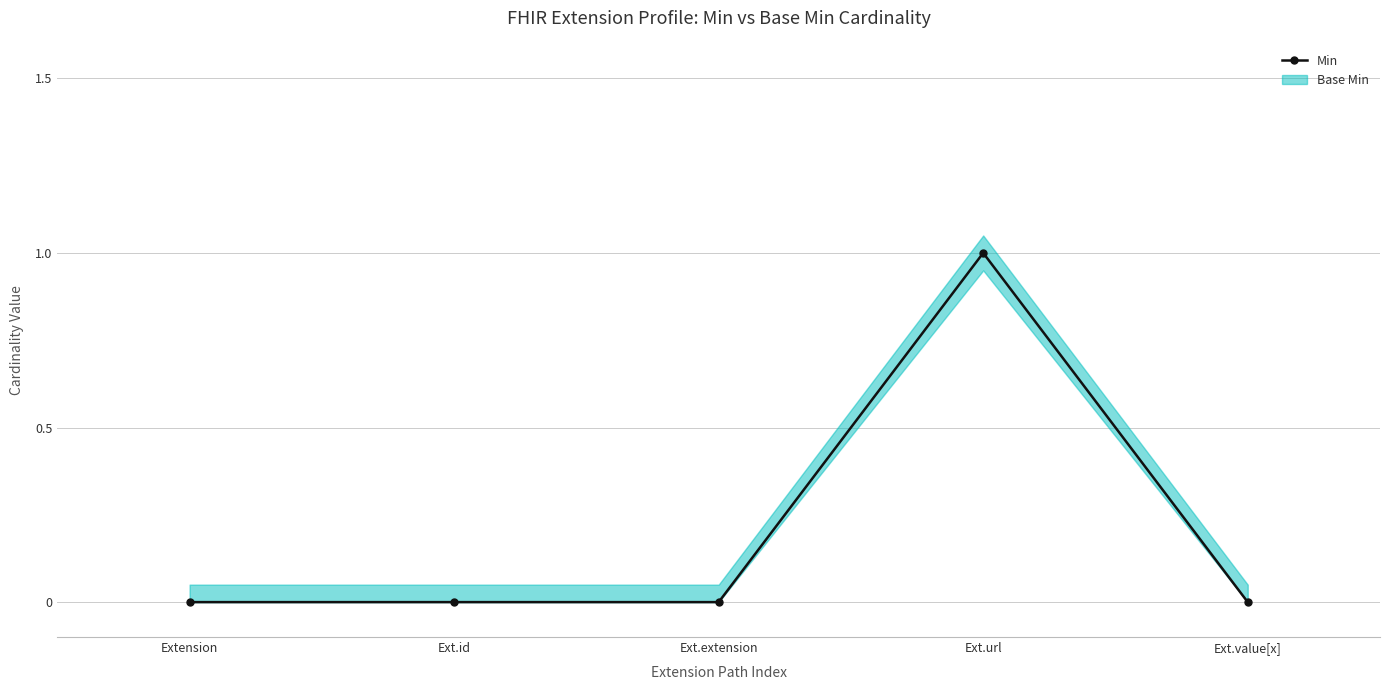

At which category does the data reach its first local peak?

Ext.url